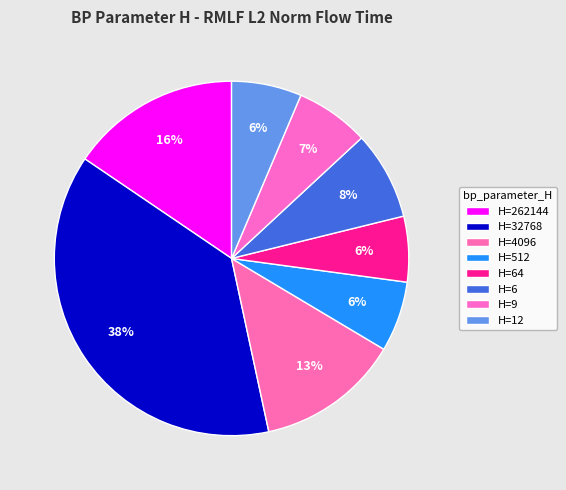

Which category has the smallest portion of the pie?

64